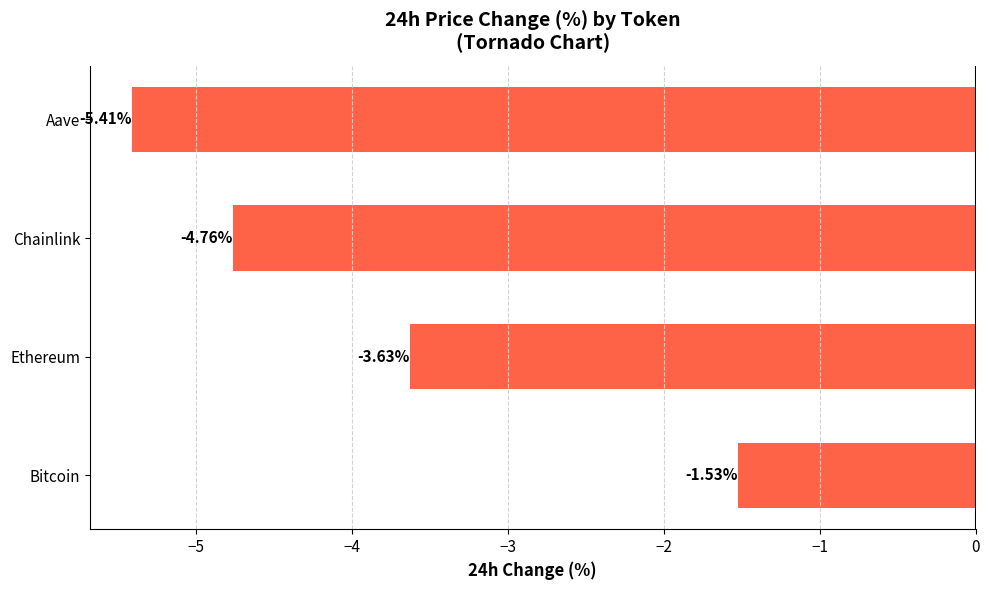

How many data points are less than -3?

3